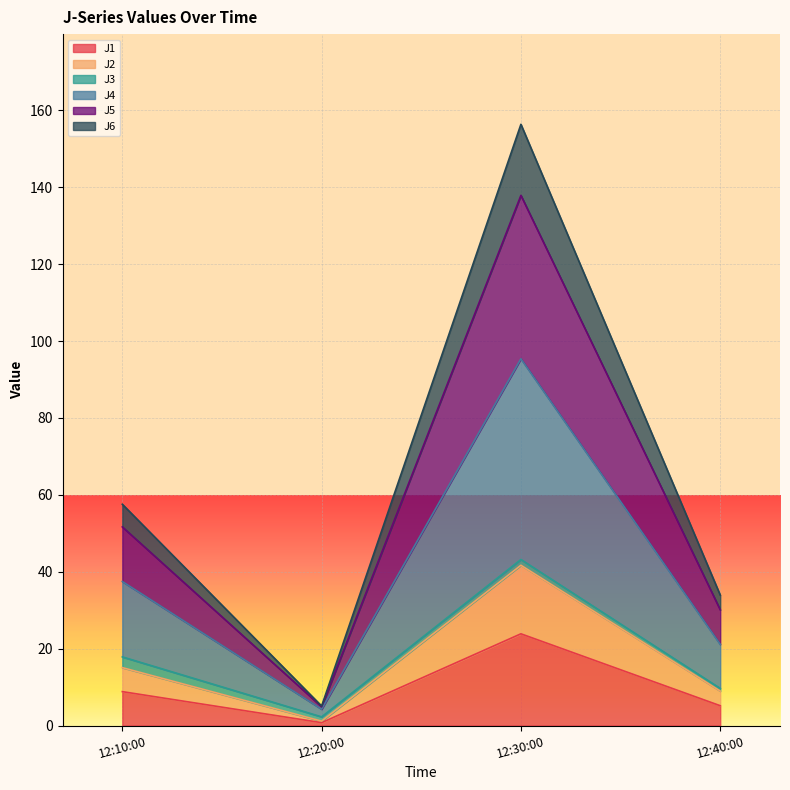

At which category is the sum across all series the highest?

12:30:00